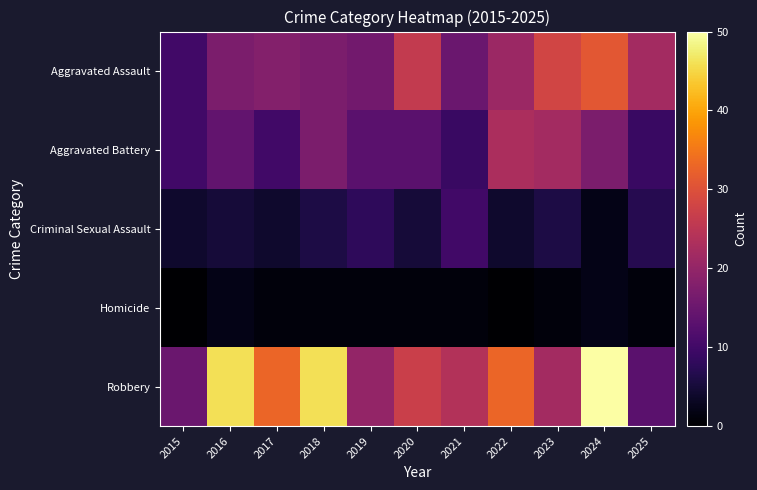

At which category does the chart reach its minimum across all series?

2015